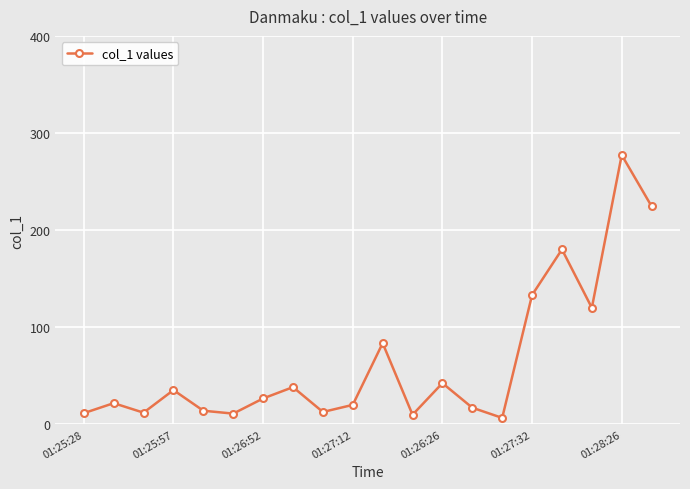

What is the average value?

64.8